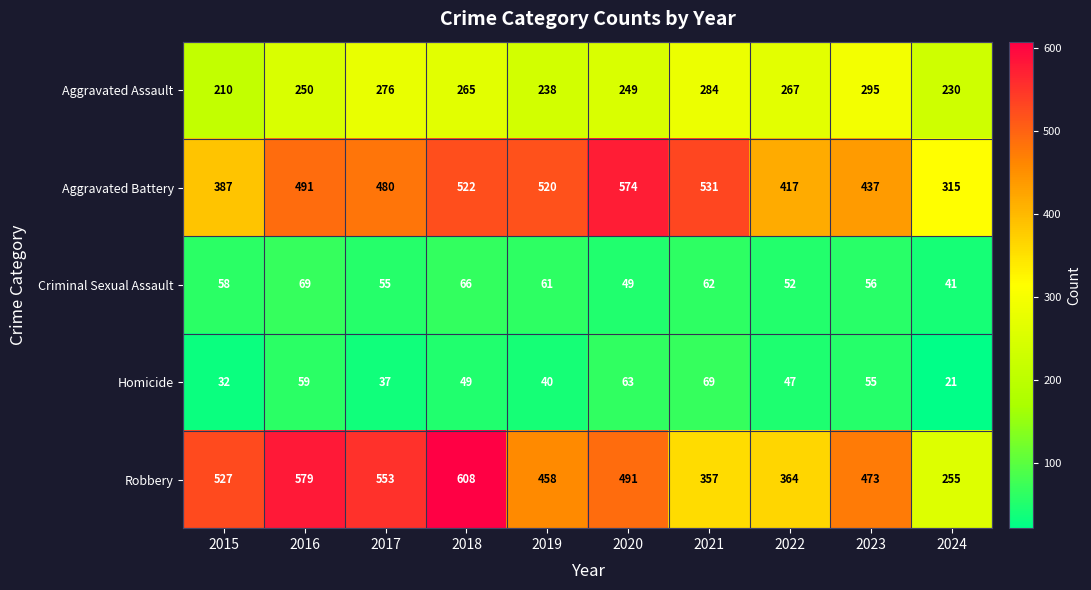

What is the total value across all series at 2022?

1147